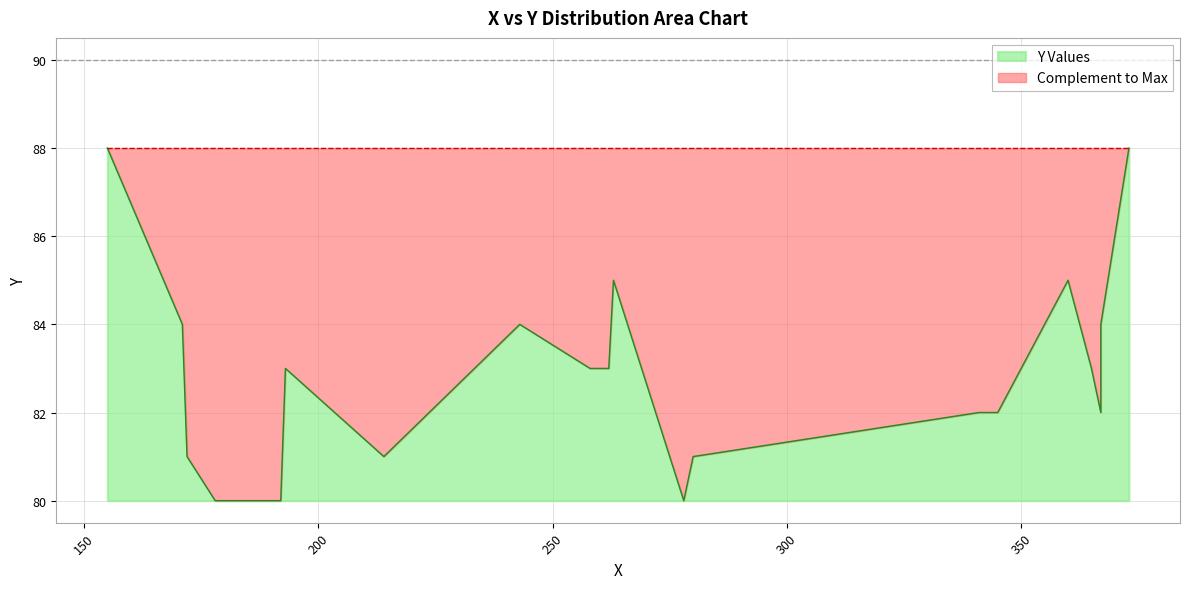

What is the change in value from 178 to 155?

+8